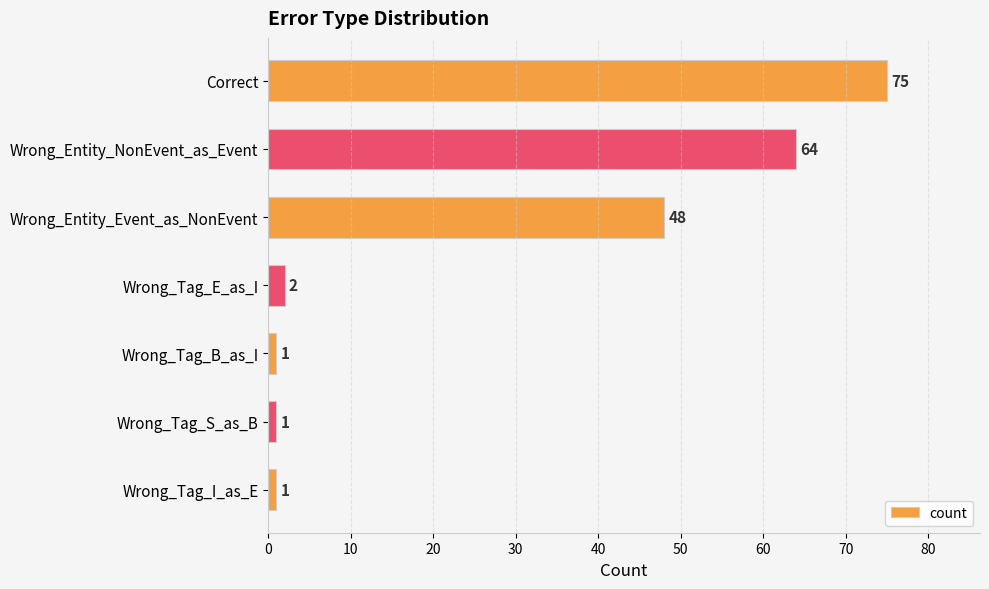

What is the greatest value displayed?

75